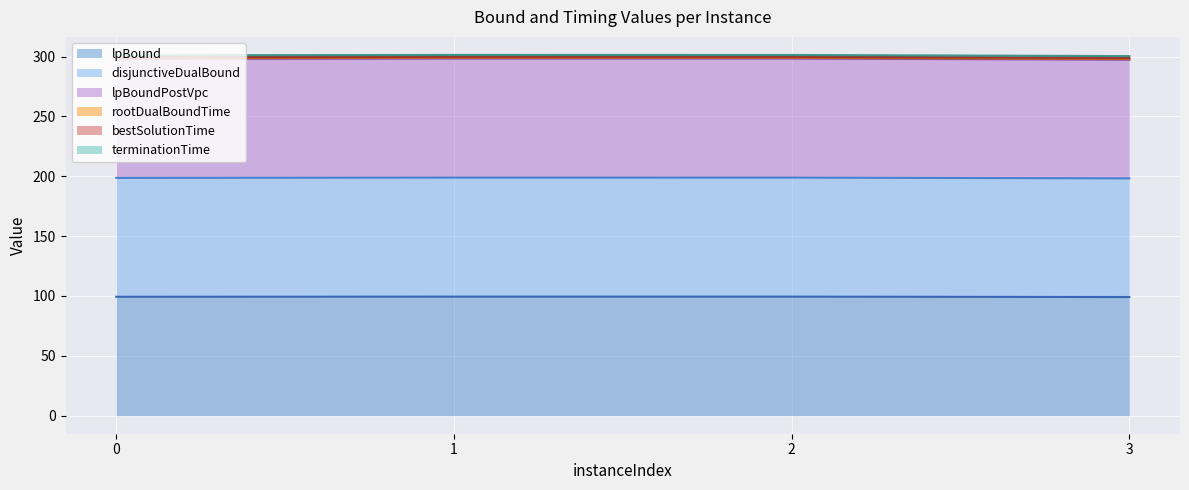

Between 2 and 3, which is larger?

2